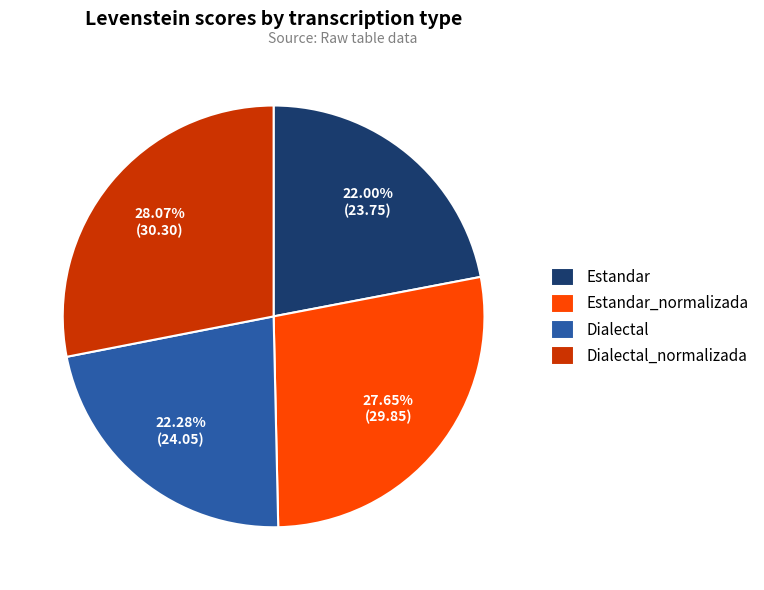

To the nearest percent, what percentage of the pie is Dialectal_normalizada?

28%